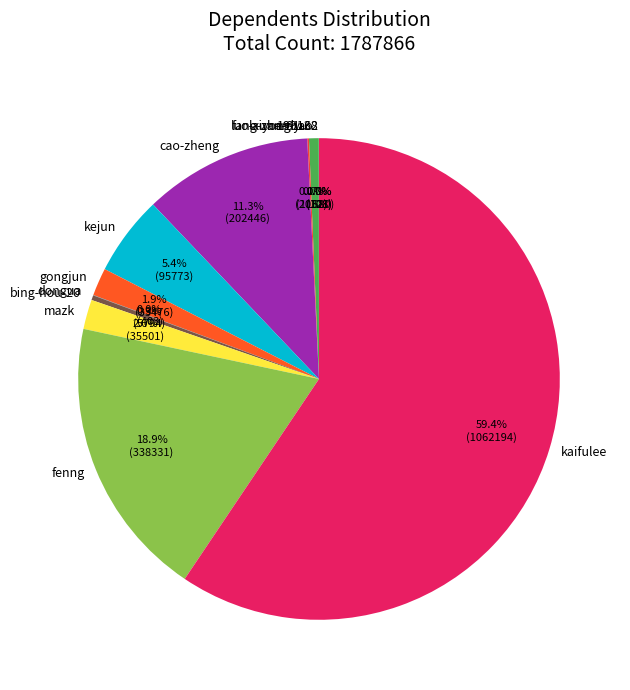

To the nearest percent, what percentage of the pie is cao-zheng?

11%